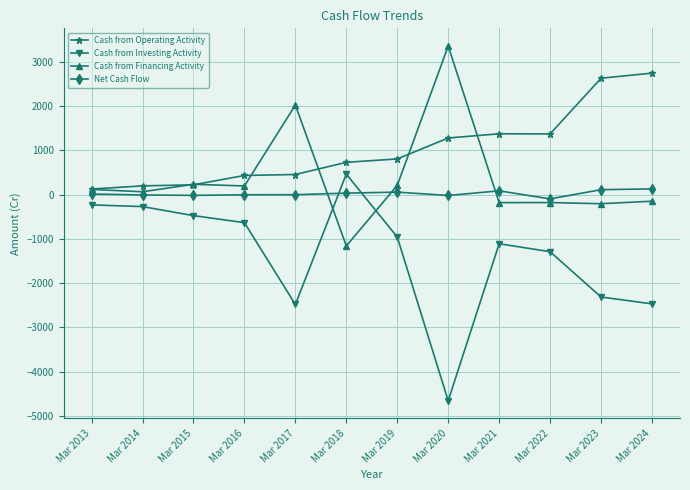

What is the total value across all series at Mar 2023?

224